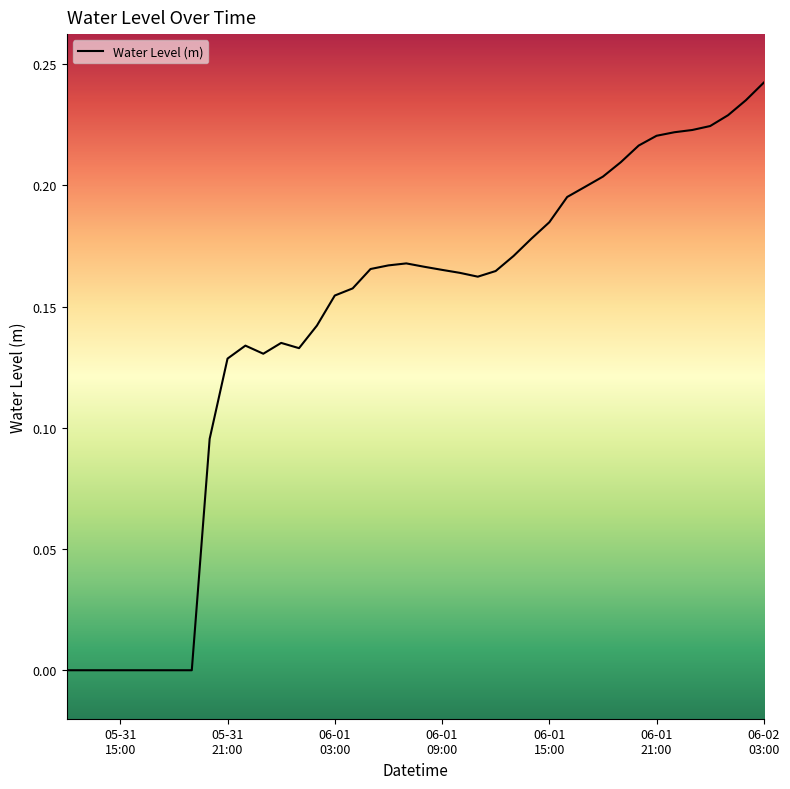

Reading left to right, what are all the values shown in this chart?

-0.0	-0.0	-0.0	-0.0	-0.0	-0.0	-0.0	-0.0	0.1	0.1	0.1	0.1	0.1	0.1	0.1	0.2	0.2	0.2	0.2	0.2	0.2	0.2	0.2	0.2	0.2	0.2	0.2	0.2	0.2	0.2	0.2	0.2	0.2	0.2	0.2	0.2	0.2	0.2	0.2	0.2